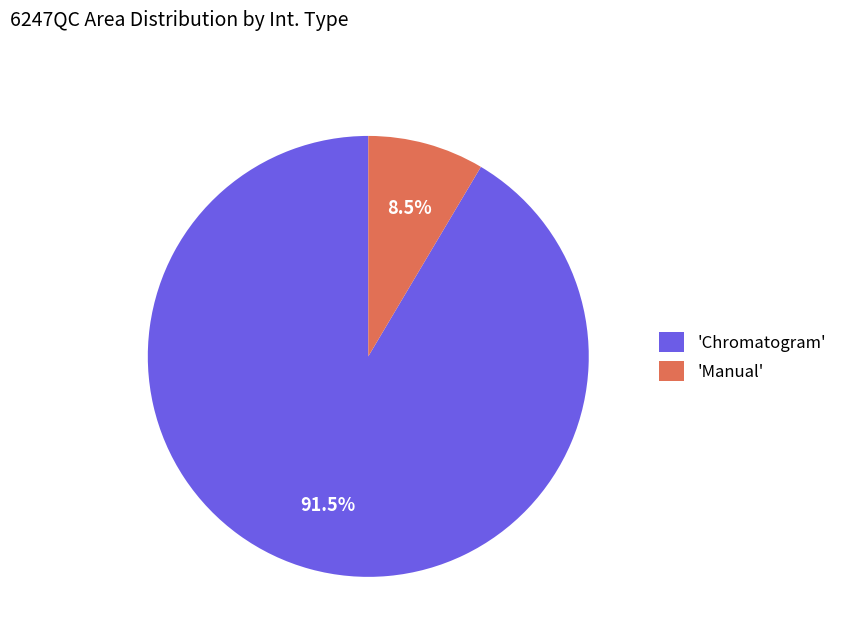

Is there any slice that represents more than half of the pie?

Yes